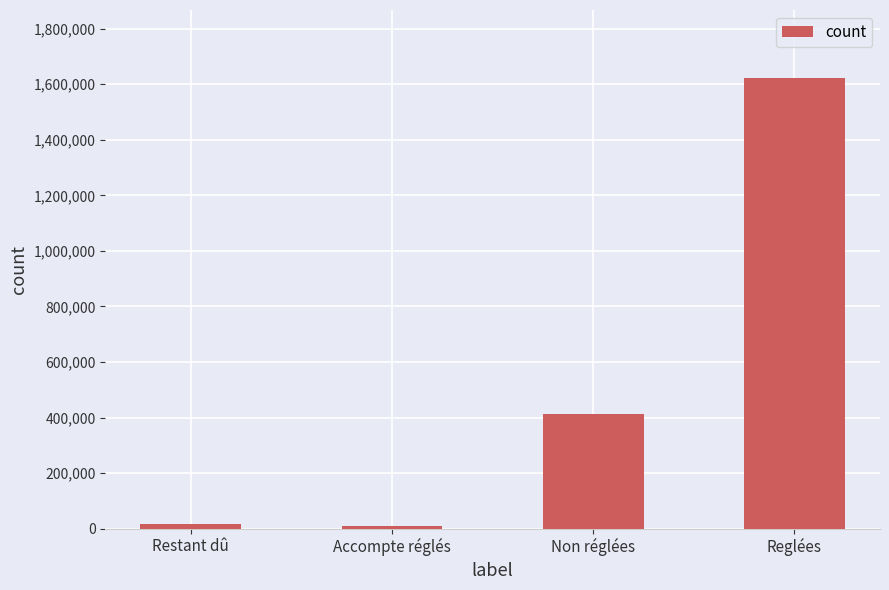

Approximately how many times larger is the value at Non réglées compared to Accompte réglés?

51.6